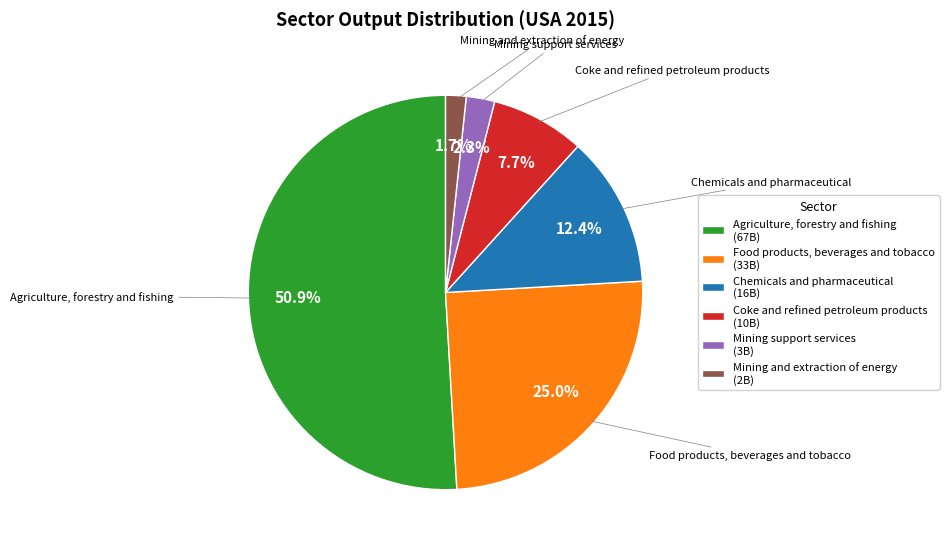

Which slice is the largest?

Agriculture, forestry and fishing